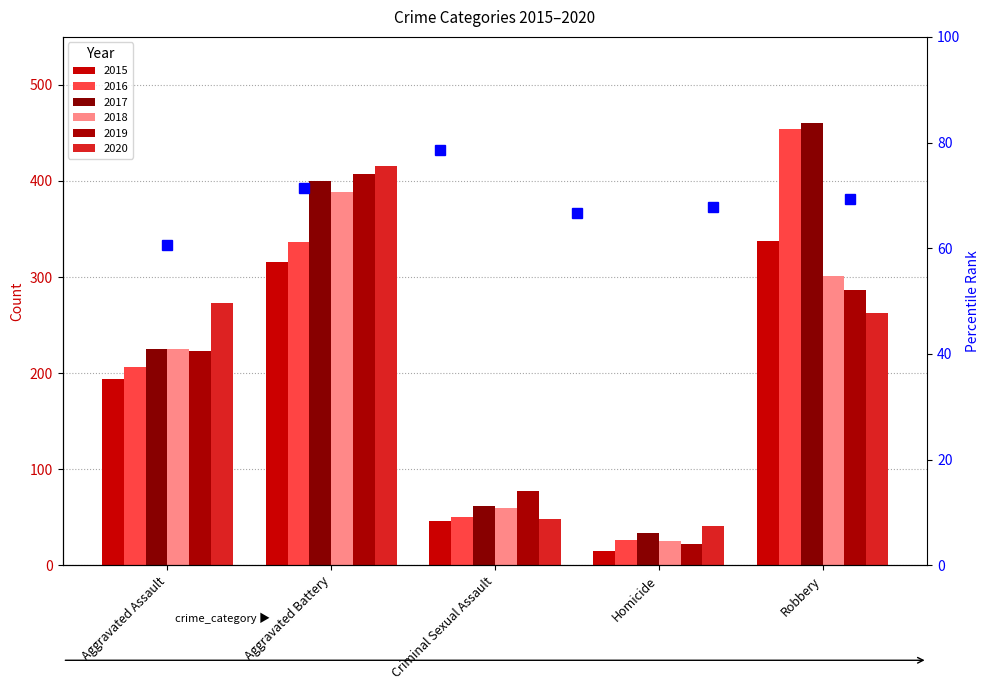

Where is 2018 nearest to the value 207?

Aggravated Assault